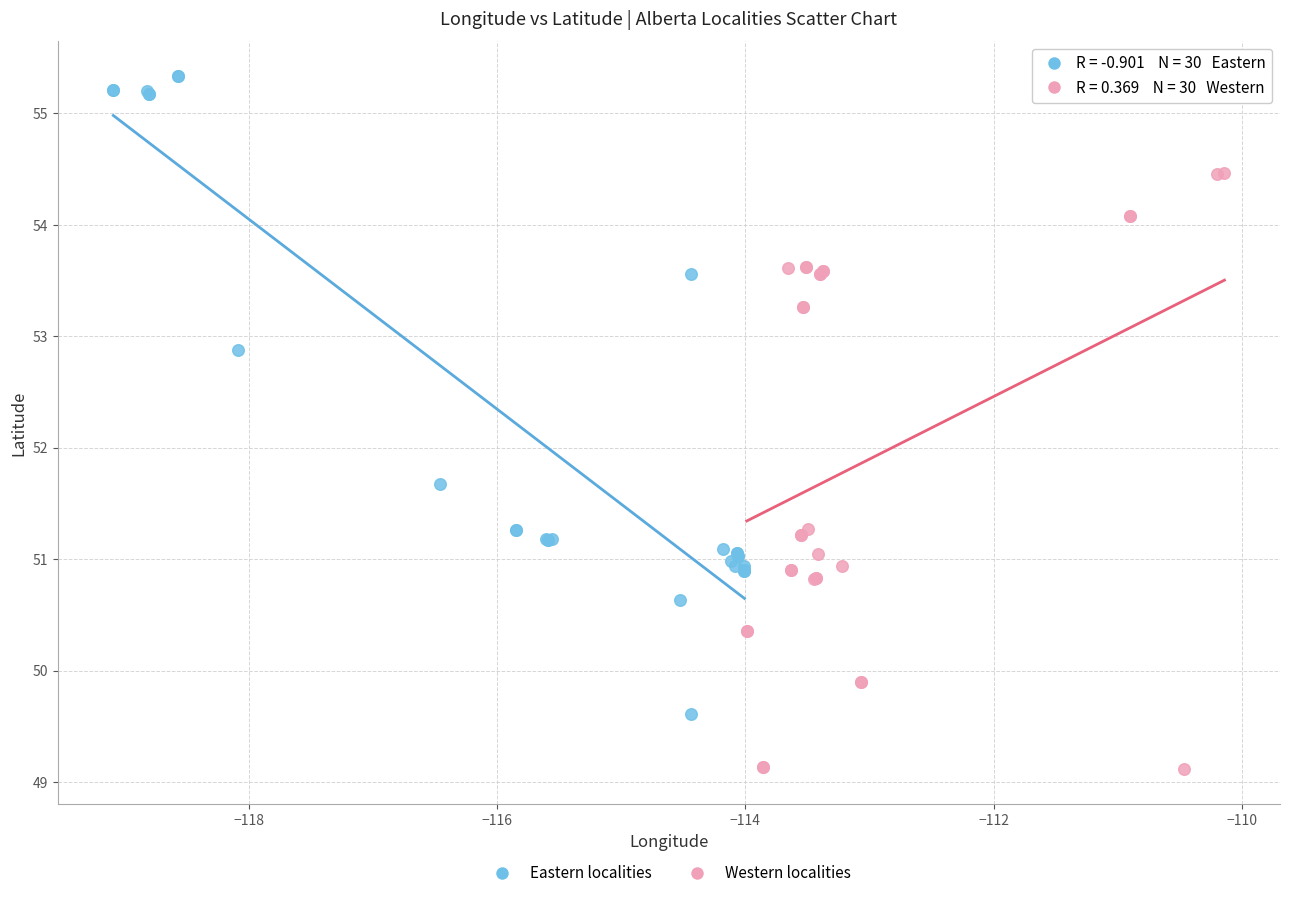

Which series reaches the minimum Y coordinate?

Western localities